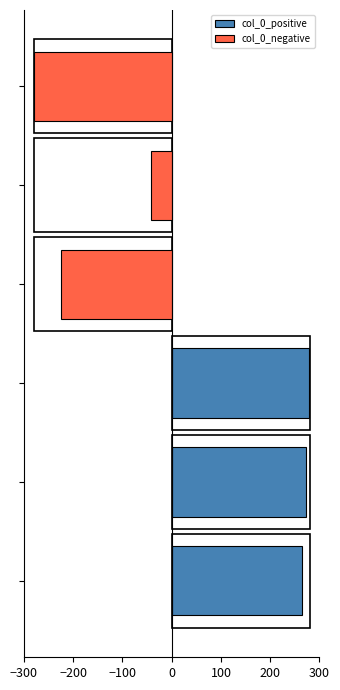

What is the lowest value of the col_0_negative series?

-280.0